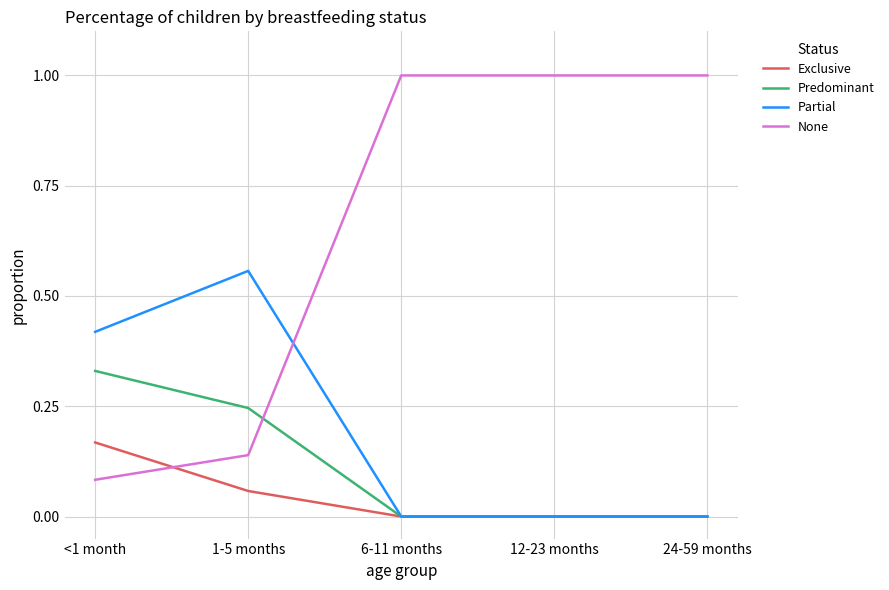

How many intersections are there between Partial and None?

1